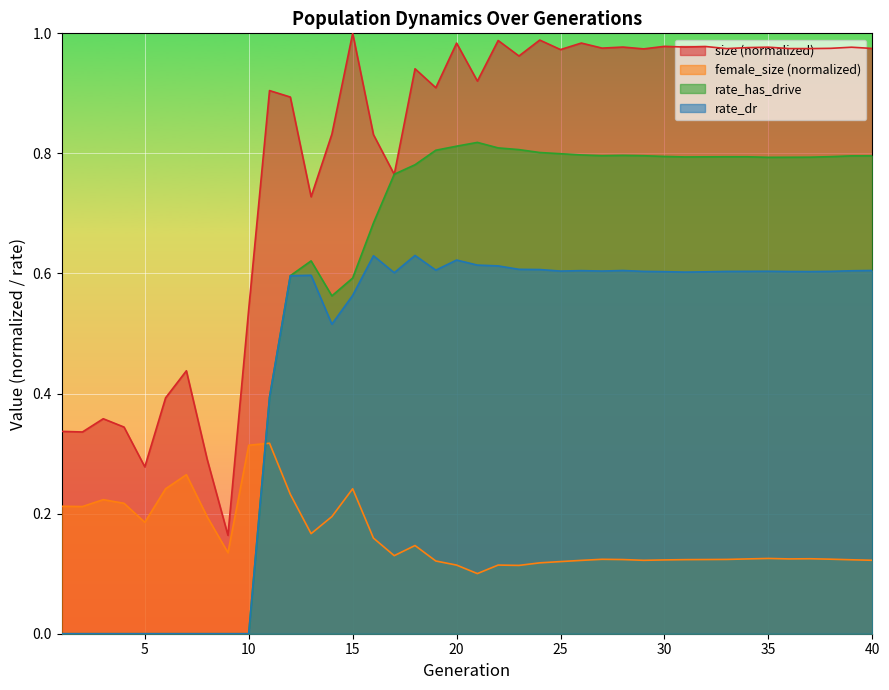

True or false: rate_dr and size cross at least once.

False